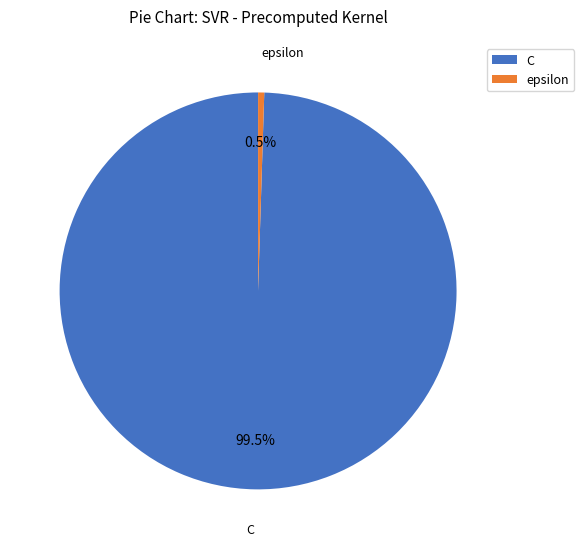

Do C and epsilon together represent more than half of the pie?

Yes